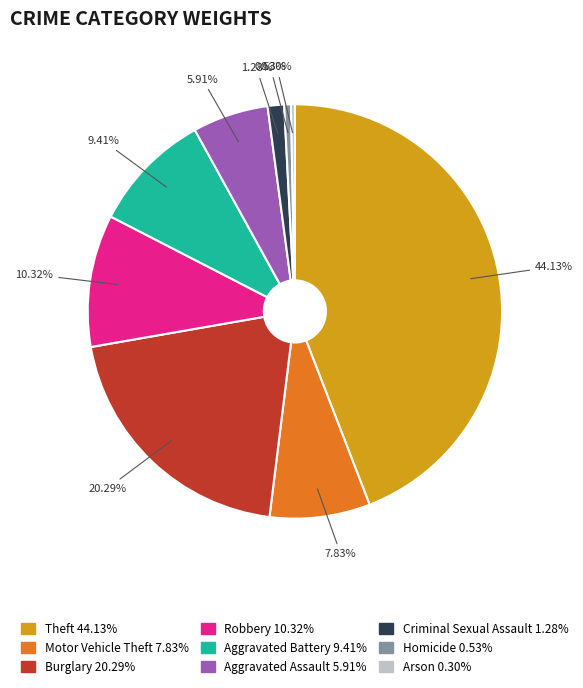

Is the sum of Aggravated Assault and Homicide greater than half?

No